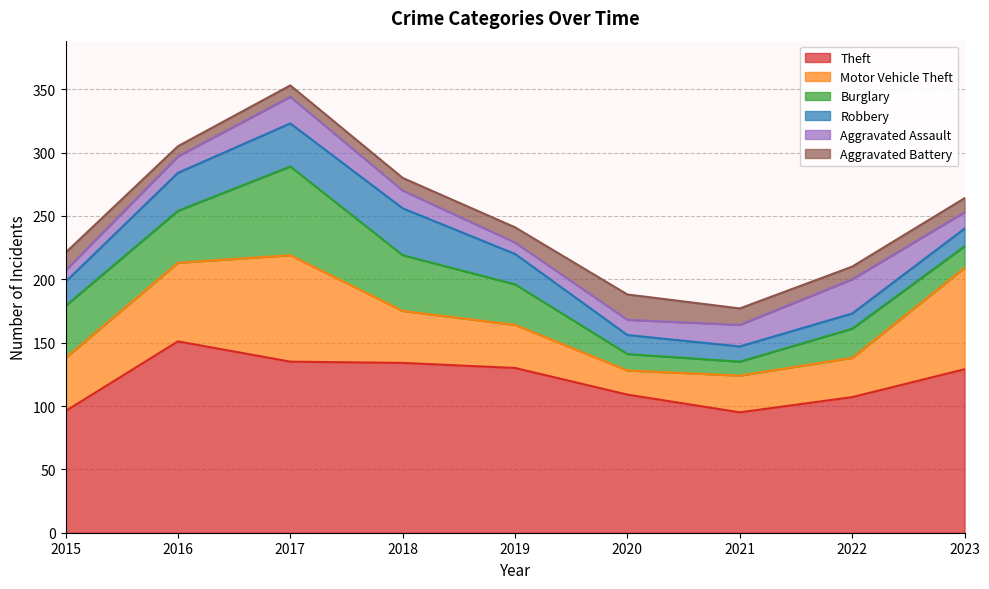

Where is the first local maximum for Theft?

2016